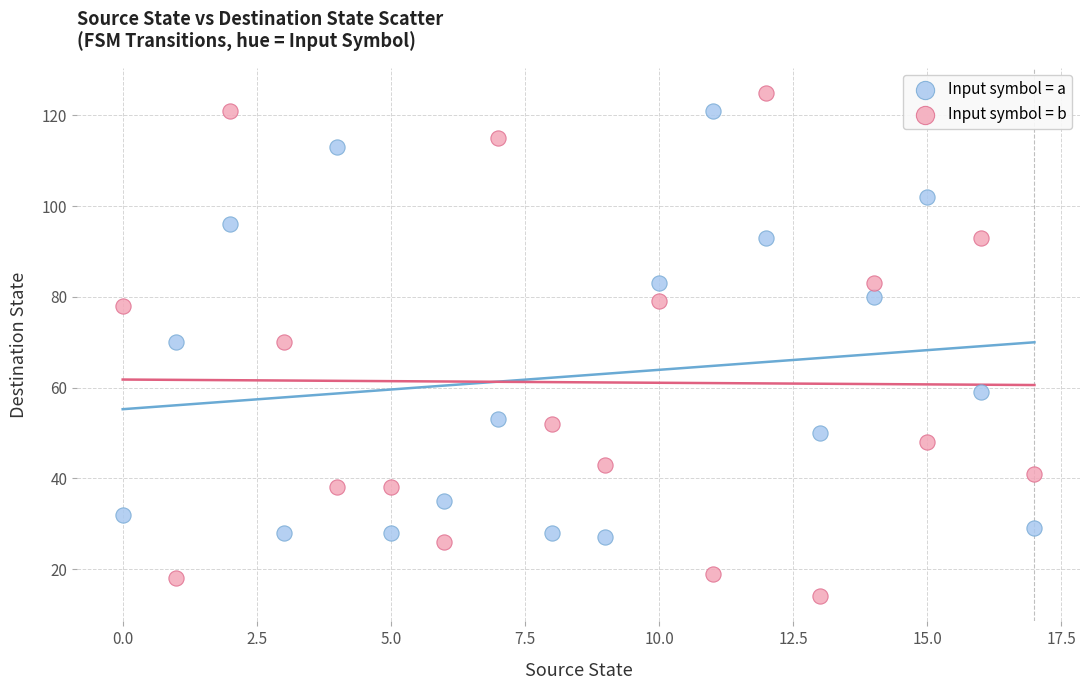

Which series contains the lowest Y value?

Input symbol = b